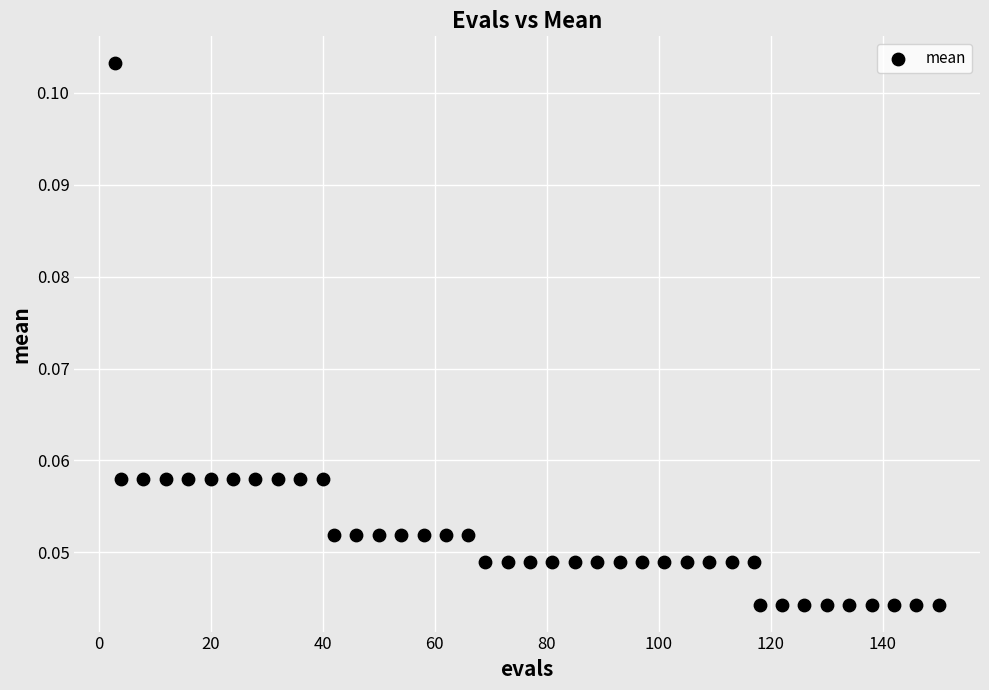

What is the range of X values (max minus min)?

147.0